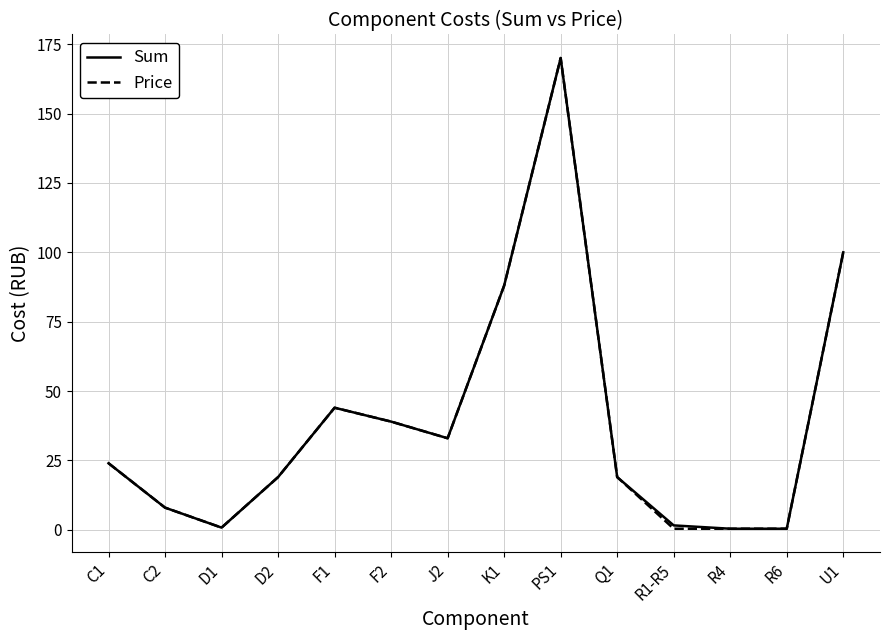

What is the total value across all series at F2?

78.0